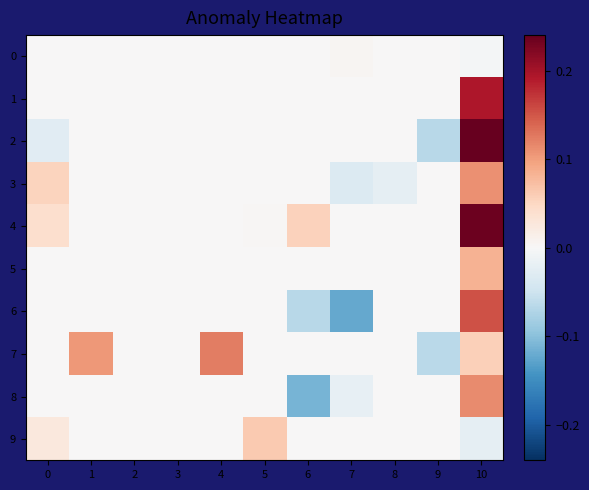

At 9, list the series in order from smallest to largest.

2, 7, 0, 1, 3, 4, 5, 6, 8, 9